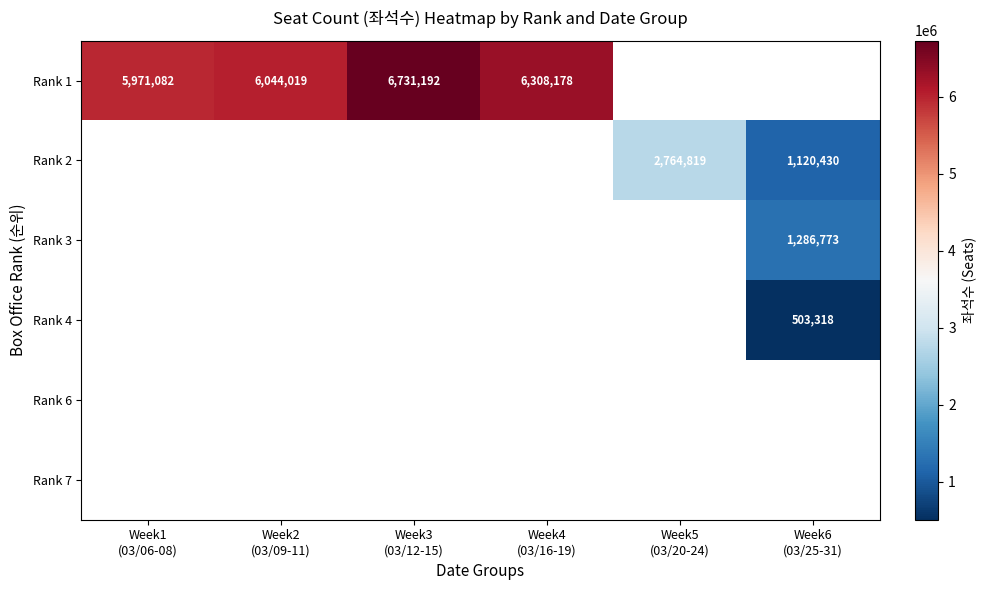

Rank the series by their maximum value, from highest to lowest.

Rank 1, Rank 2, Rank 3, Rank 4, Rank 6, Rank 7